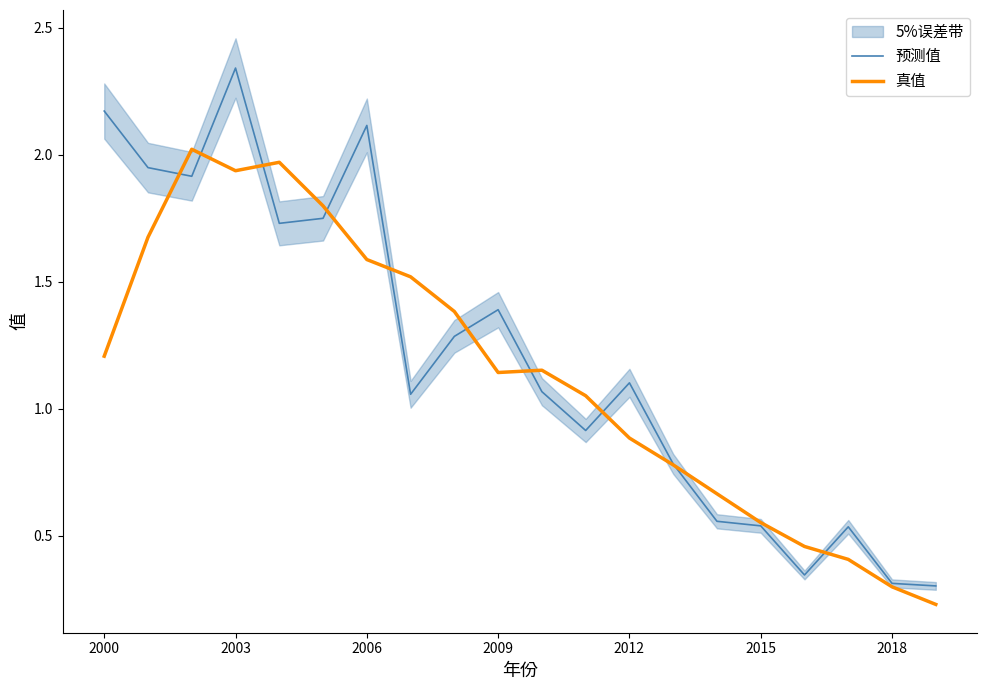

The value of 真值 at 2018 is 0.4. True or false?

False